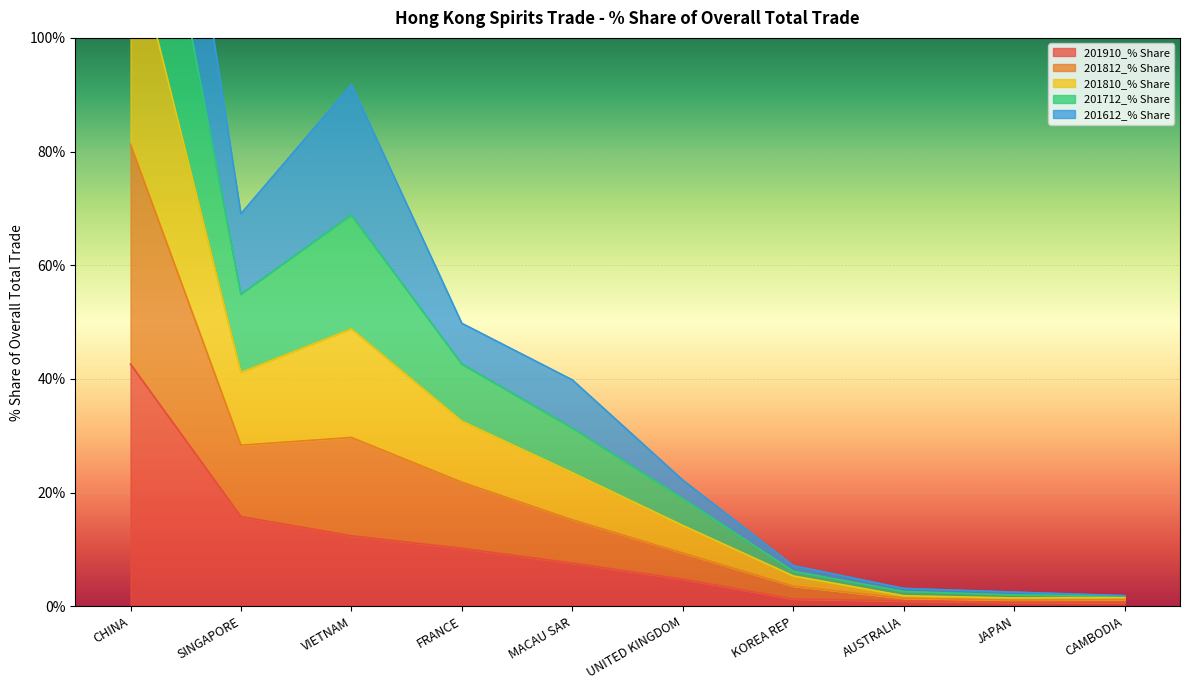

True or false: 201810_% Share has a value of 1.2 at AUSTRALIA.

False